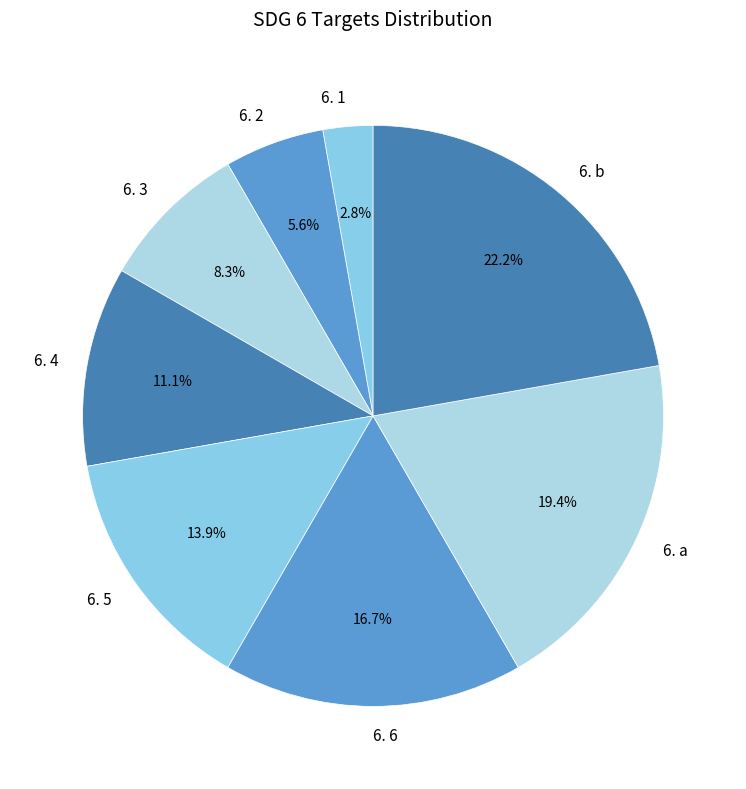

How many slices are in this pie chart?

8